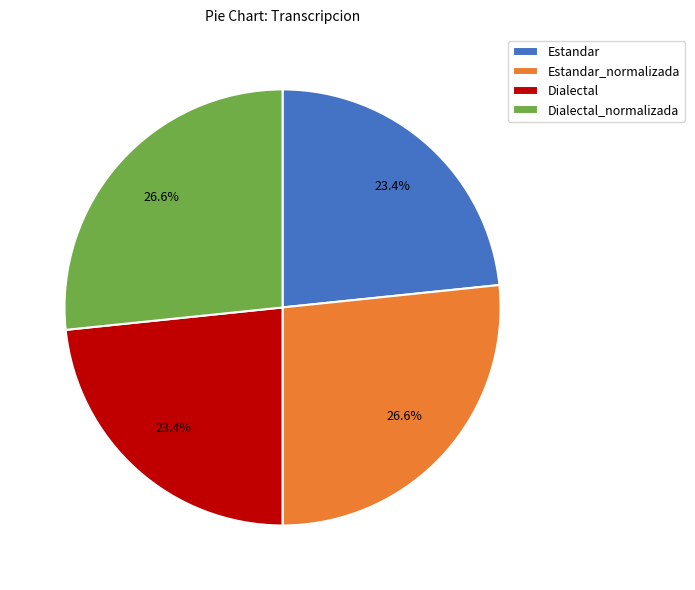

How many segments does this pie chart have?

4